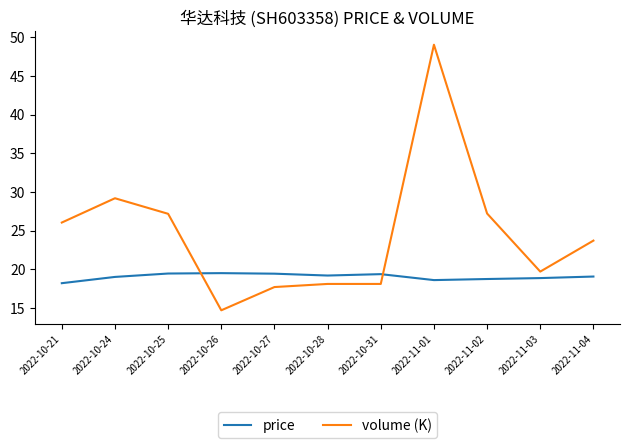

What is the sum of all volume (K) values?

270.6